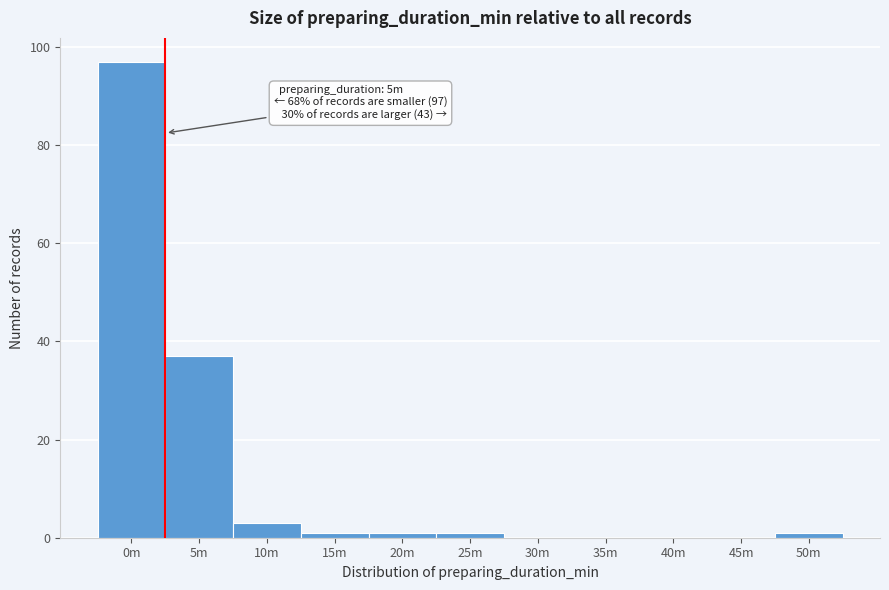

Reading left to right, transcribe all the data shown in this chart.

0m=97	5m=37	10m=3	15m=1	20m=1	25m=1	30m=0	35m=0	40m=0	45m=0	50m=1